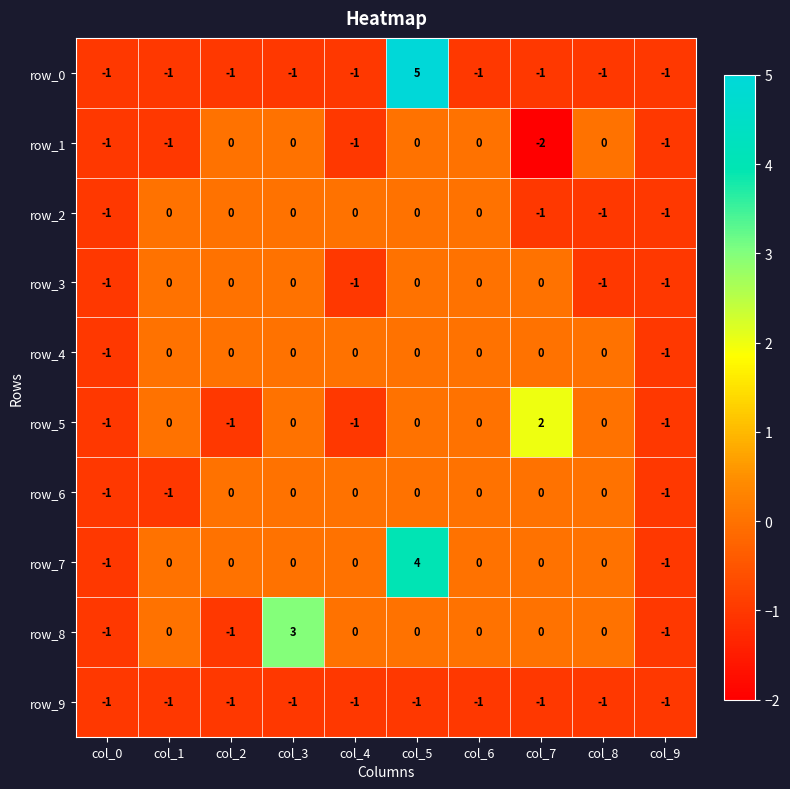

What is the difference between the maximum and minimum values in the row_7 series?

5